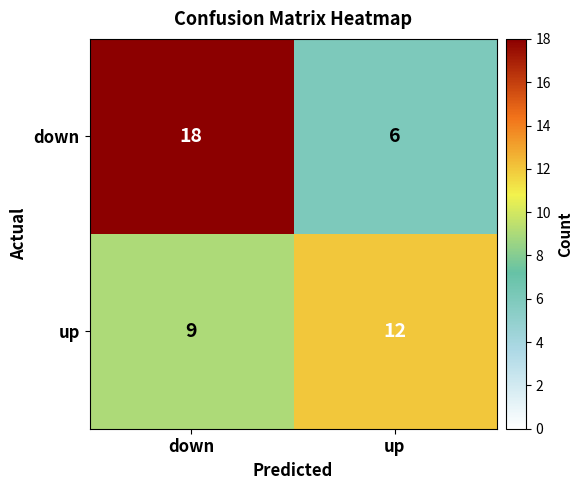

The up series shows 9 at down. True or false?

True